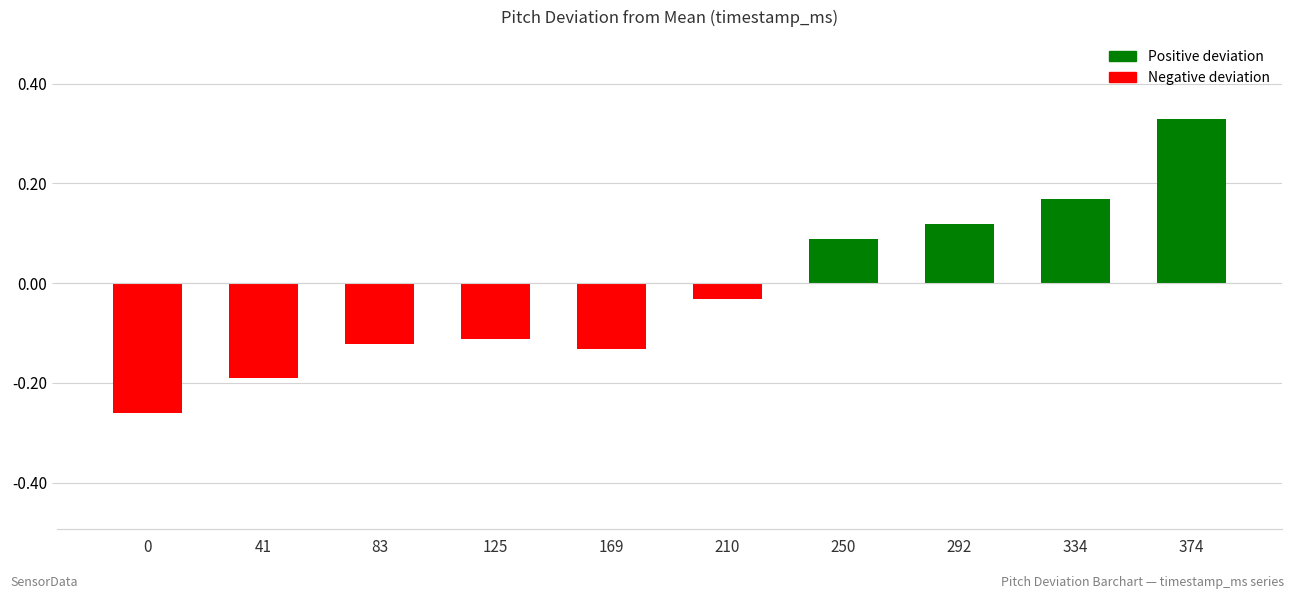

At which label is the value closest to 0?

210